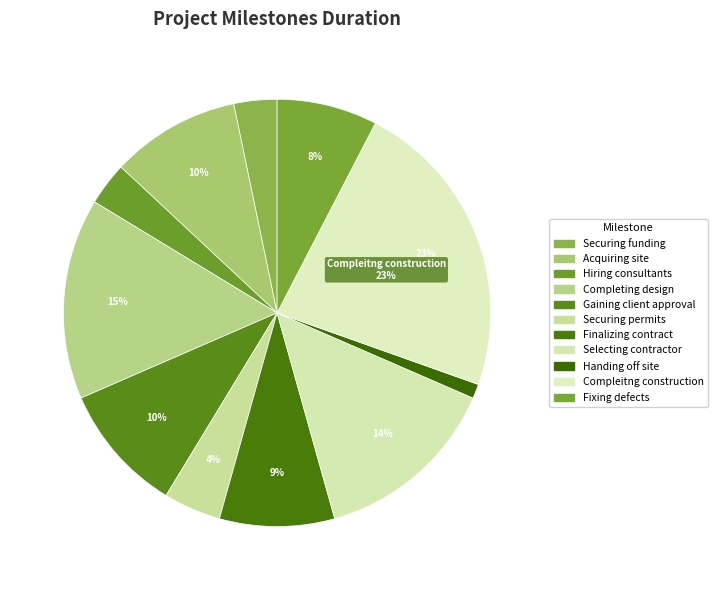

How many segments does this pie chart have?

11